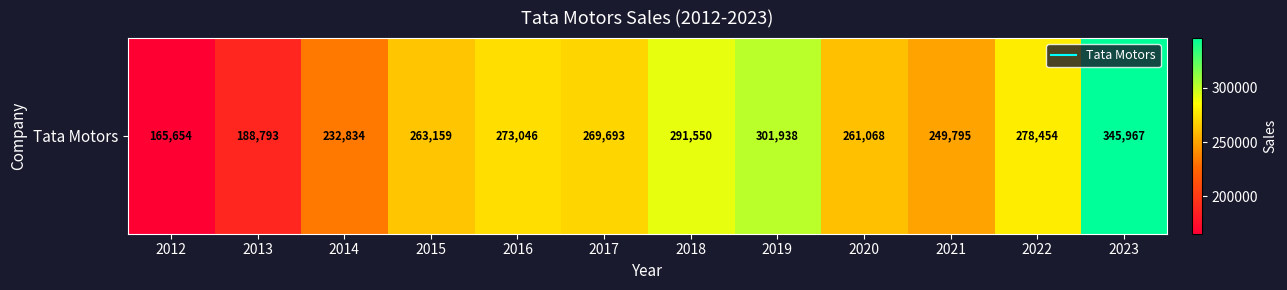

Is it true that the value at 2020 is 261068?

True